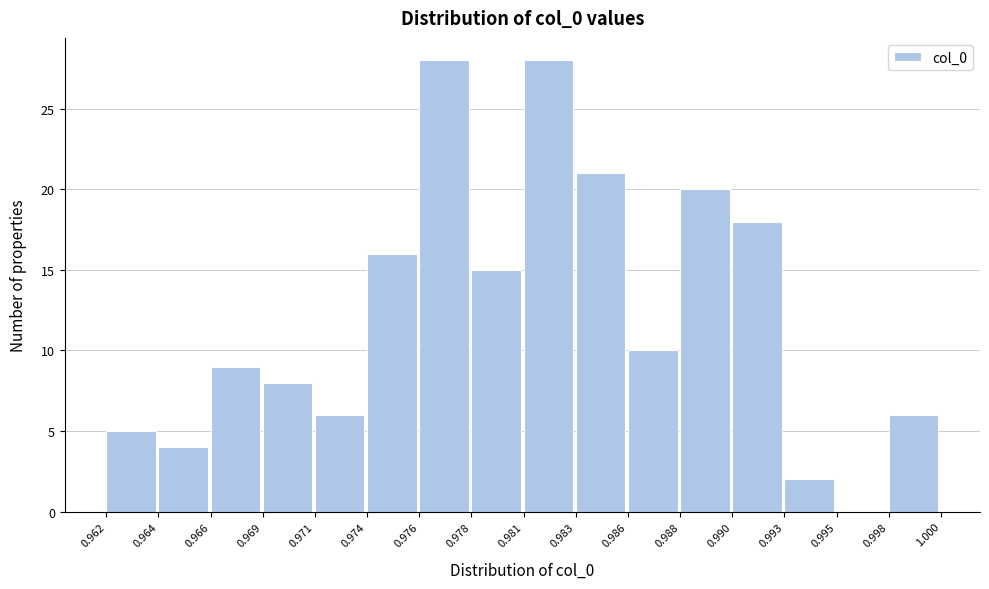

Reading left to right, transcribe all the data shown in this chart.

0.962=5	0.964=4	0.966=9	0.969=8	0.971=6	0.974=16	0.976=28	0.978=15	0.981=28	0.983=21	0.986=10	0.988=20	0.990=18	0.993=2	0.995=0	0.998=6